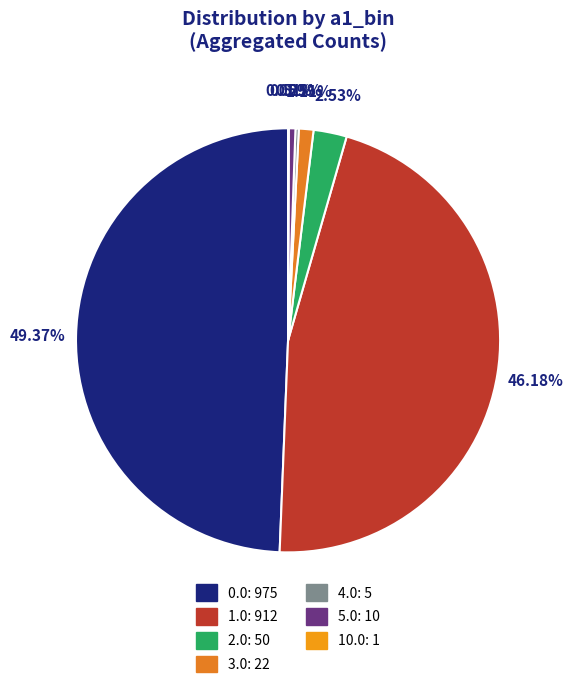

How much of the chart is everything except 1.0?

53.8%